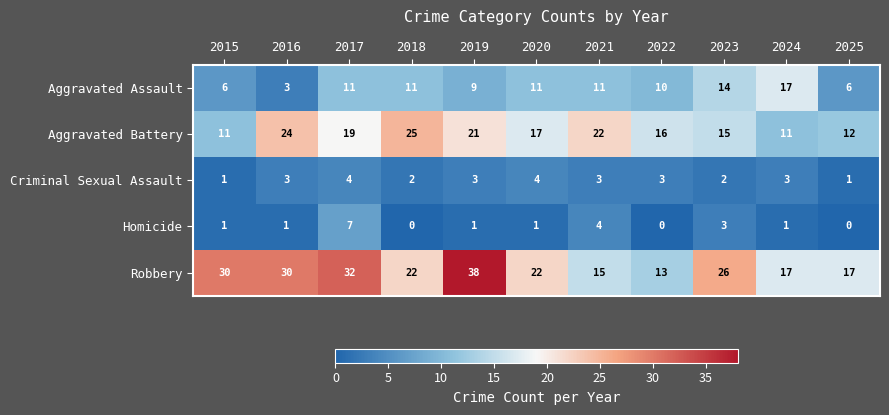

Between 2017 and 2024, which series saw the biggest shift?

Robbery